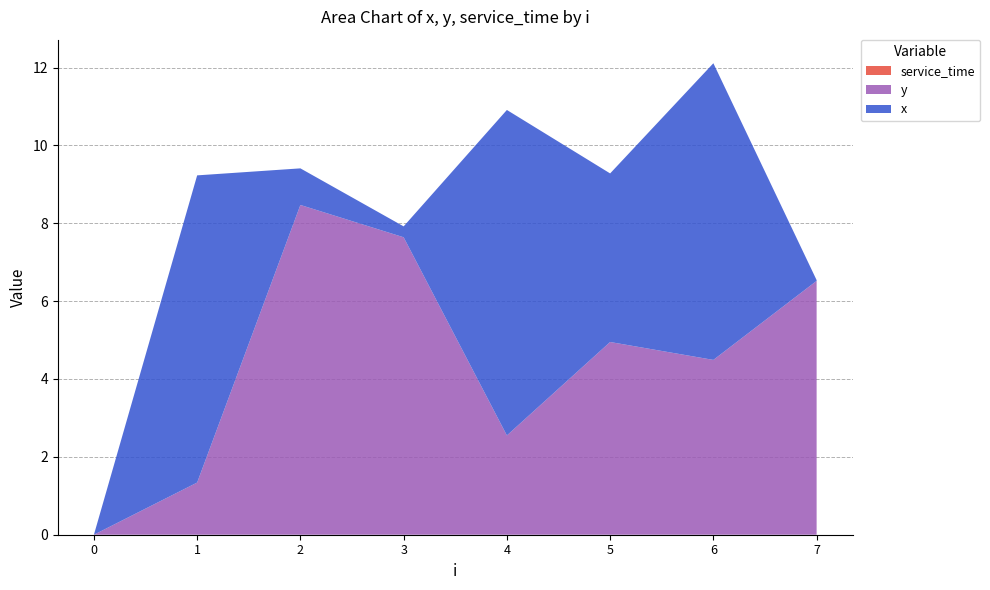

Reading left to right, list all the values displayed in this chart.

x: 0=0.0	1=7.9	2=0.9	3=0.3	4=8.4	5=4.3	6=7.6	7=0.0
y: 0=0.0	1=1.3	2=8.5	3=7.6	4=2.5	5=5.0	6=4.5	7=6.5
service_time: 0=0.0	1=0.0	2=0.0	3=0.0	4=0.0	5=0.0	6=0.0	7=0.0